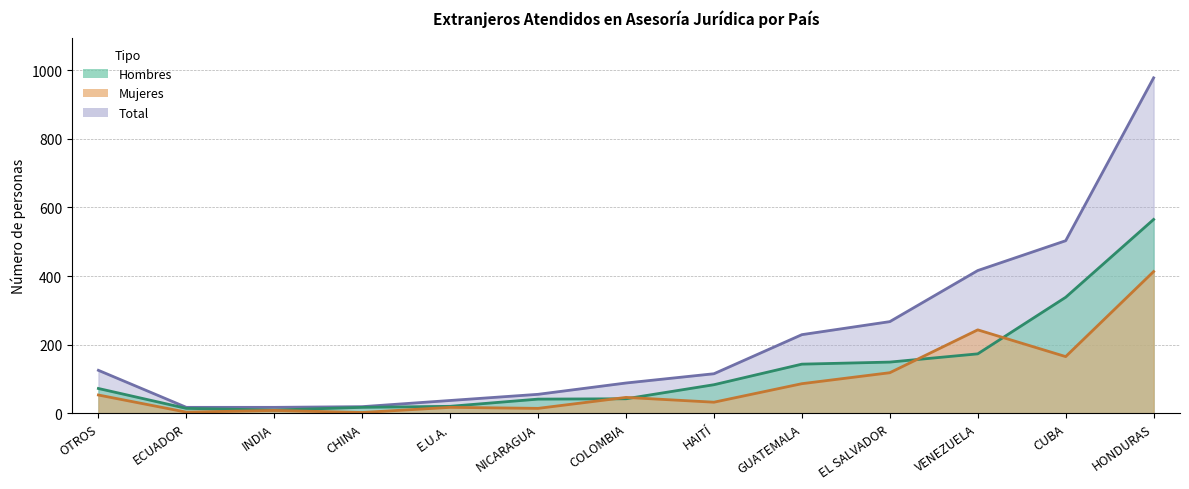

What are all the series names shown in the legend?

Hombres, Mujeres, Total